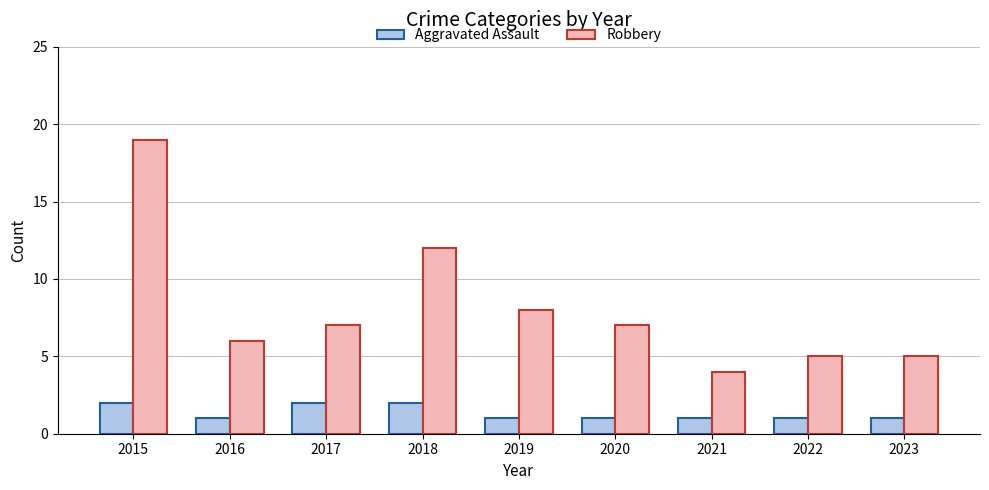

Which series has the largest range (max minus min)?

Robbery